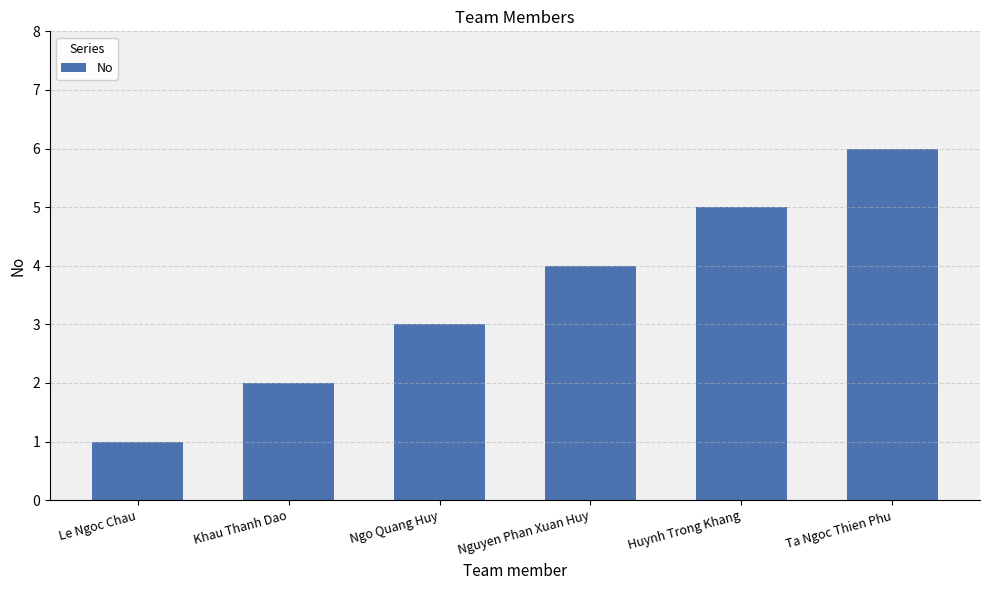

Reading left to right, what are all the values shown in this chart?

1	2	3	4	5	6